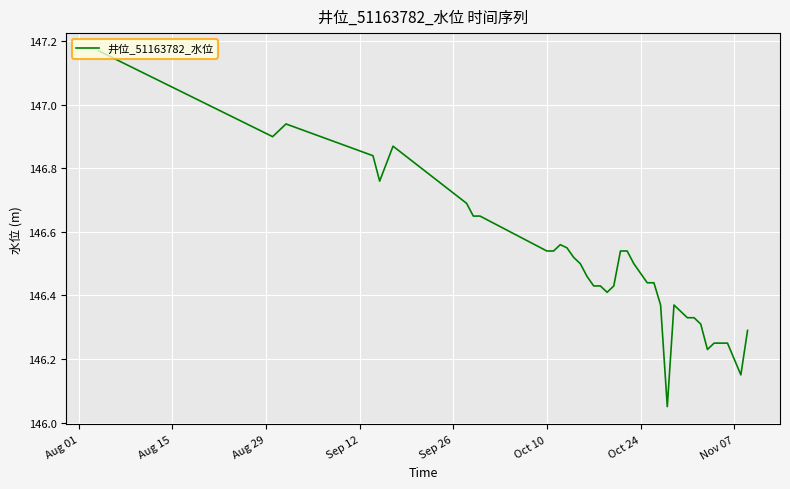

What is the difference between the maximum and minimum values?

1.1